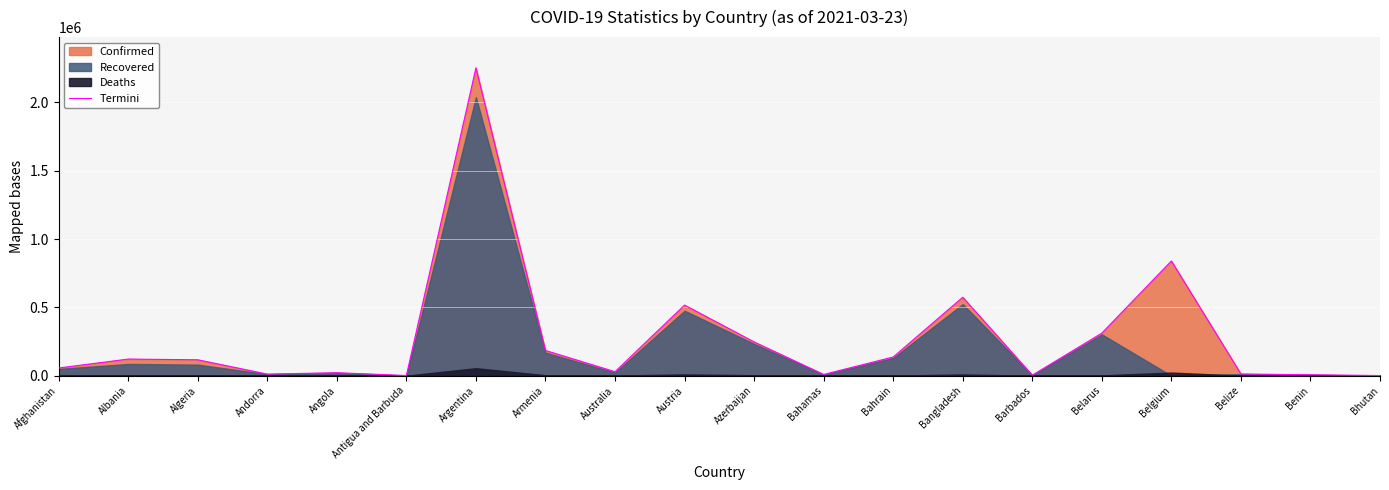

What is the sum of the values at Andorra and Antigua and Barbuda?

12617